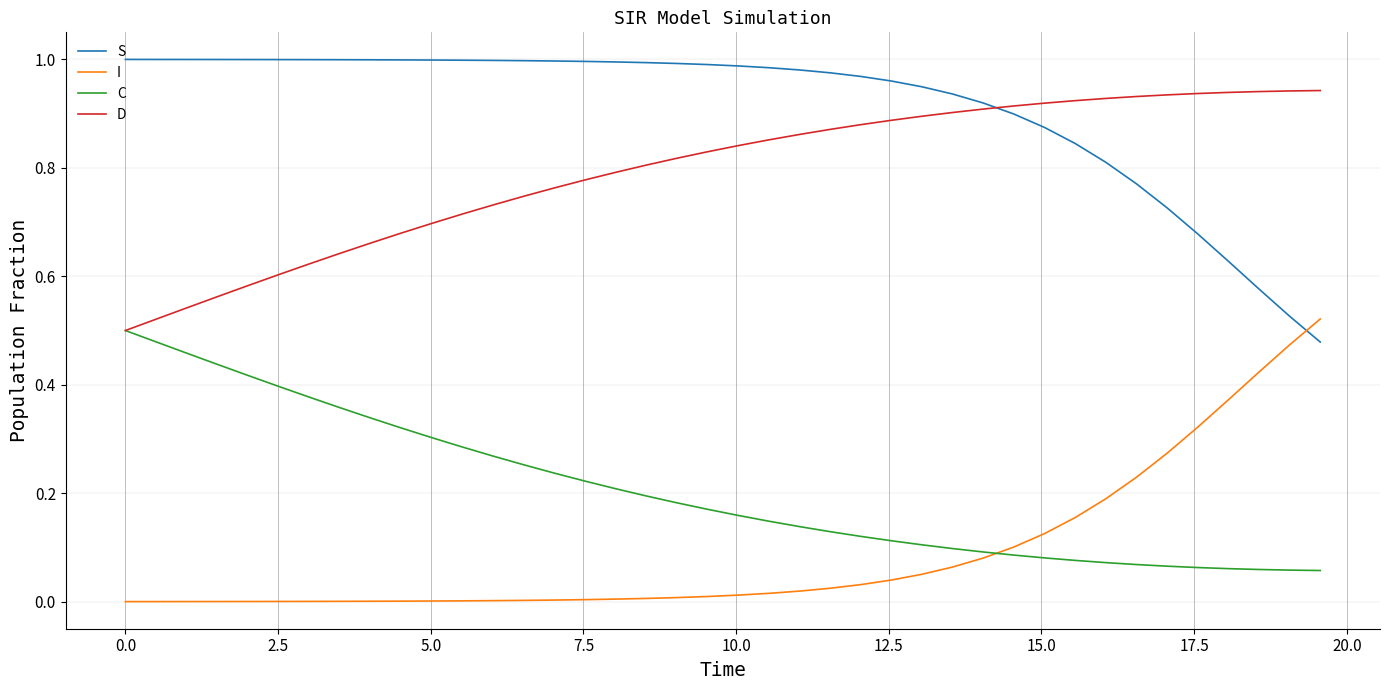

How many intersections are there between C and I?

1